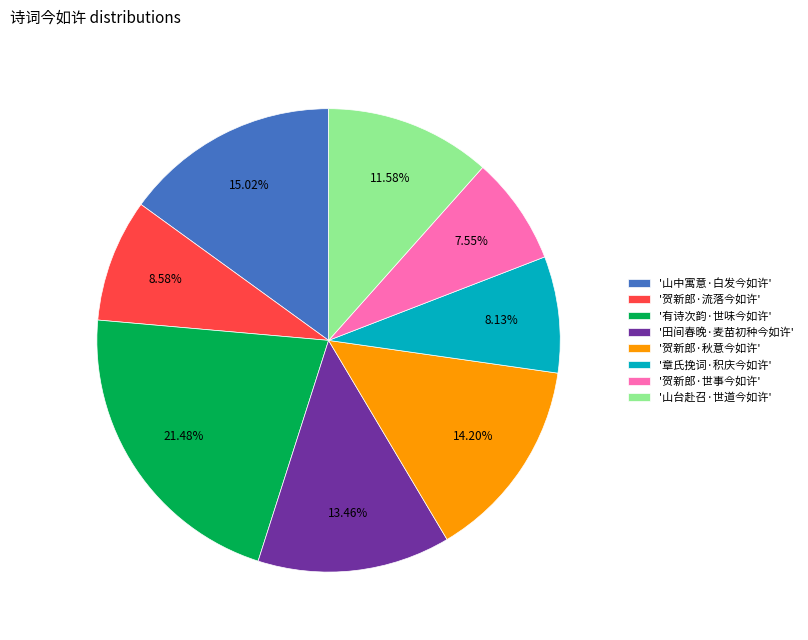

Which category has the biggest portion of the pie?

'有诗次韵·世味今如许'